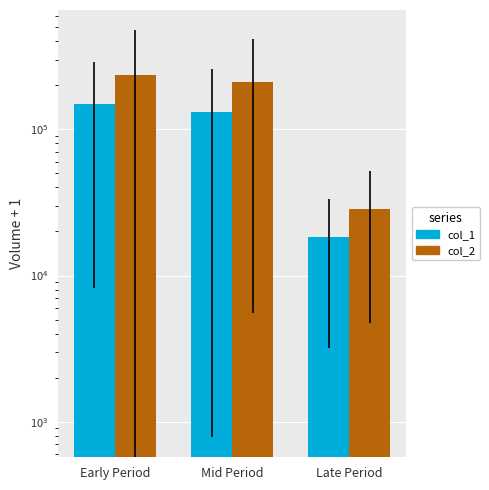

Is it true that col_1 equals 55550 at Early Period?

False